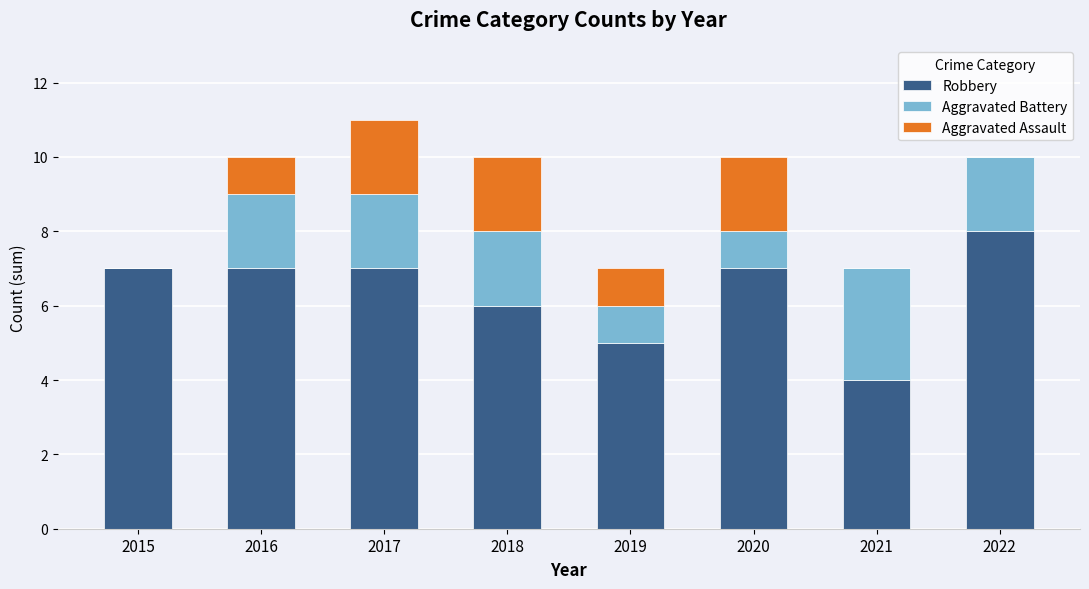

The Robbery series shows 7 at 2015. True or false?

True